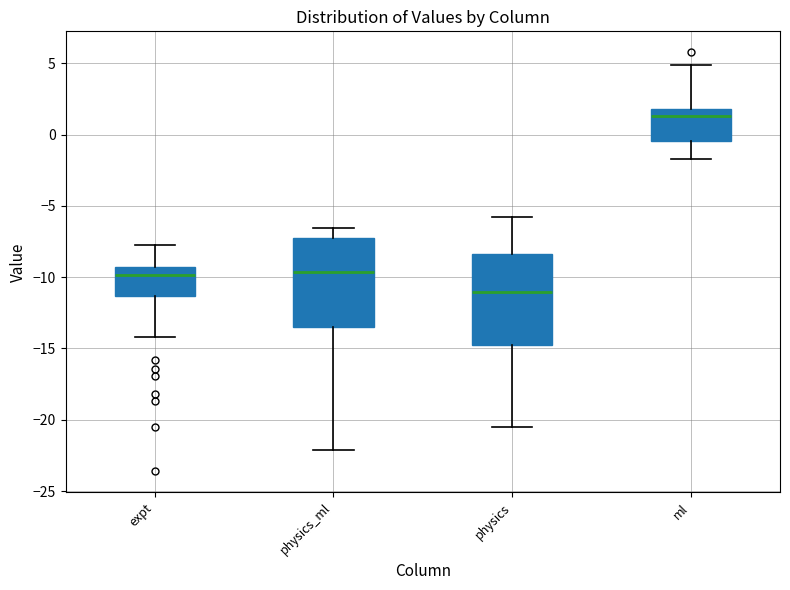

Reading left to right, read every box against the y-axis: the position of its median line, the range the box covers, and the ends of its whiskers. The values are not printed on the chart, so give them approximately, as read against the axis.

expt: median -10.0, box -11.5 to -9.5, whiskers -14.0 to -8.0
physics_ml: median -9.5, box -13.5 to -7.0, whiskers -22.0 to -6.5
physics: median -11.0, box -15.0 to -8.5, whiskers -20.5 to -6.0
ml: median 1.5, box -0.5 to 2.0, whiskers -1.5 to 5.0